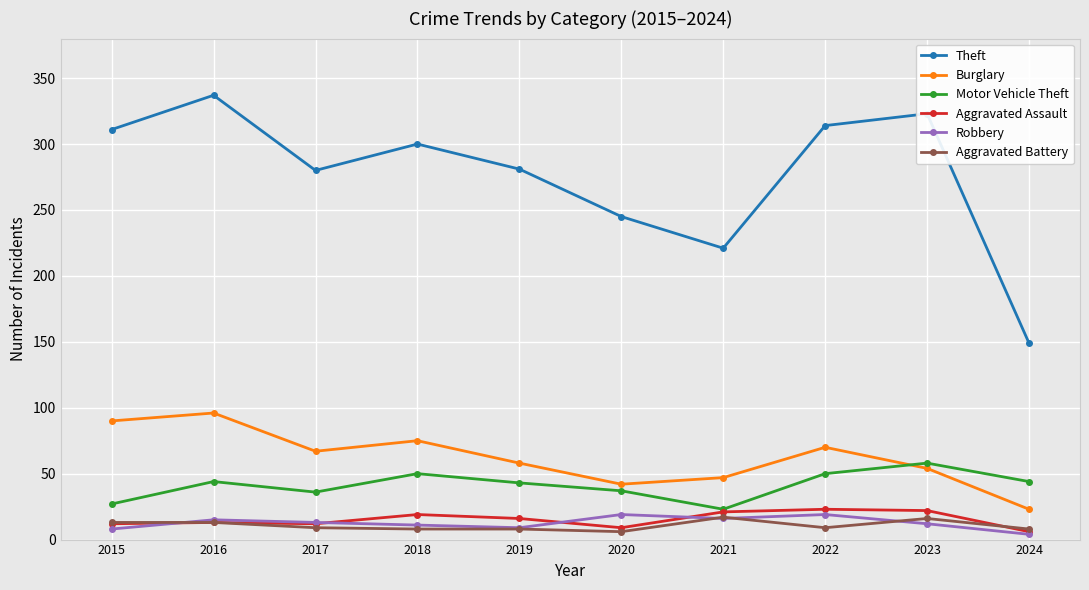

True or false: Aggravated Assault and Theft intersect in this chart.

False